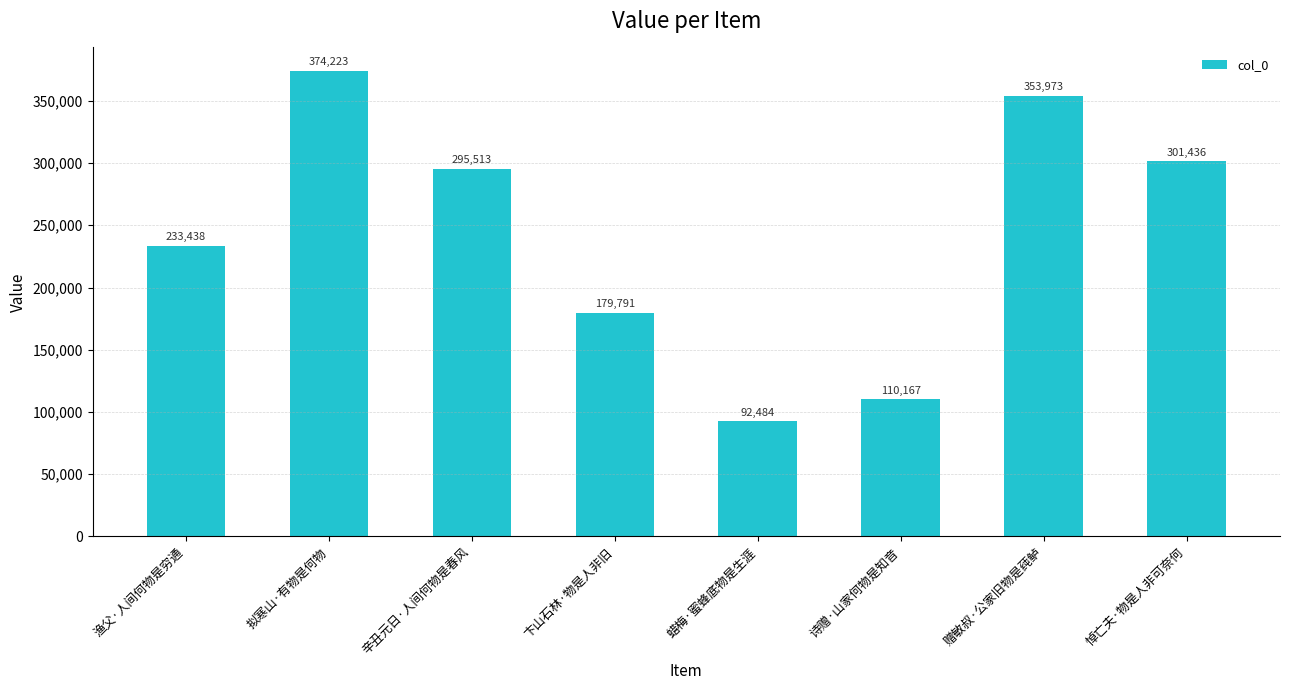

How many data points does each series have?

8